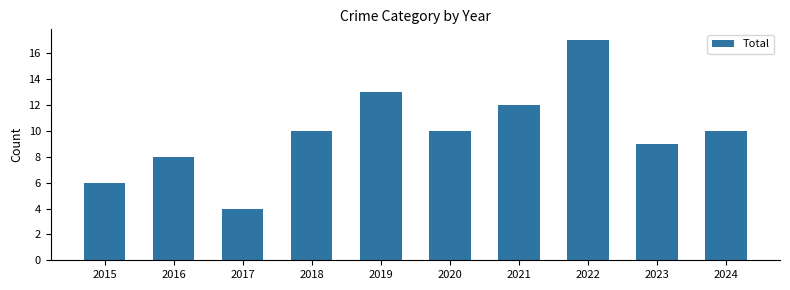

Reading left to right, list all the values displayed in this chart.

2015=6	2016=8	2017=4	2018=10	2019=13	2020=10	2021=12	2022=17	2023=9	2024=10